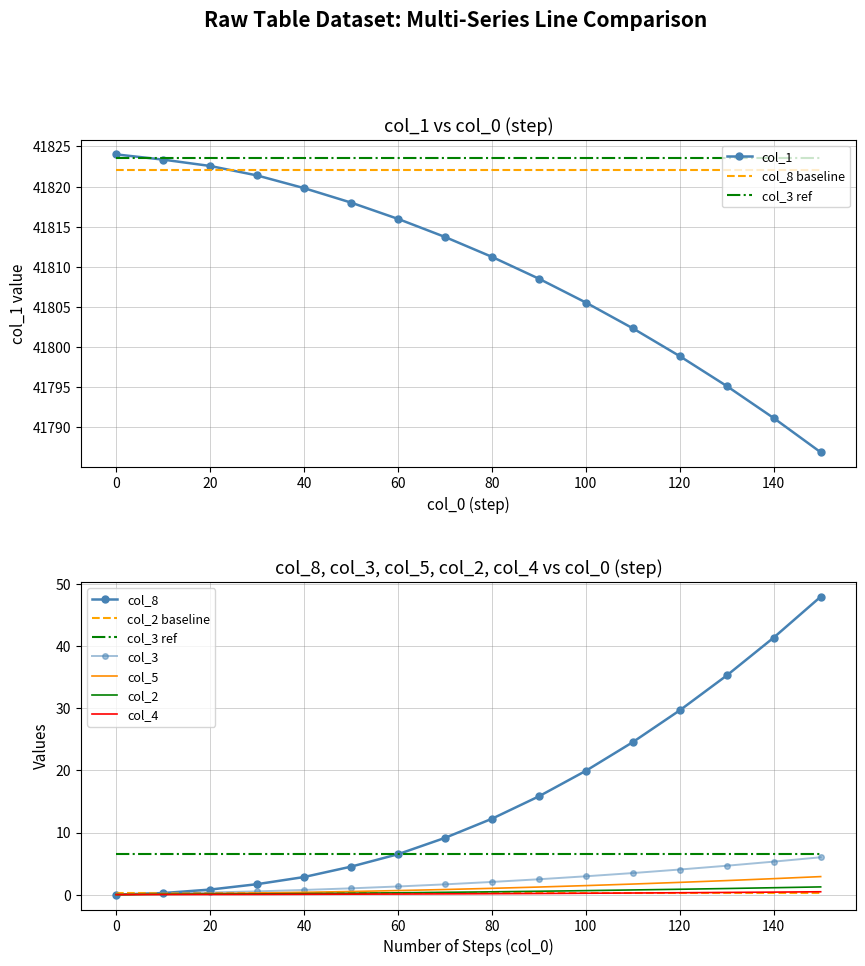

True or false: col_2 has more than 0 interior local peaks.

False